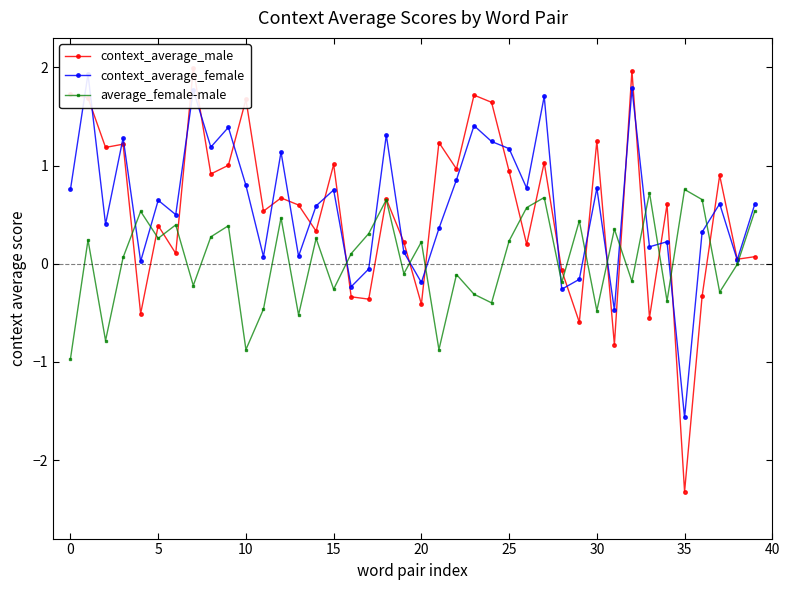

What is the highest value of the average_female-male series?

0.8